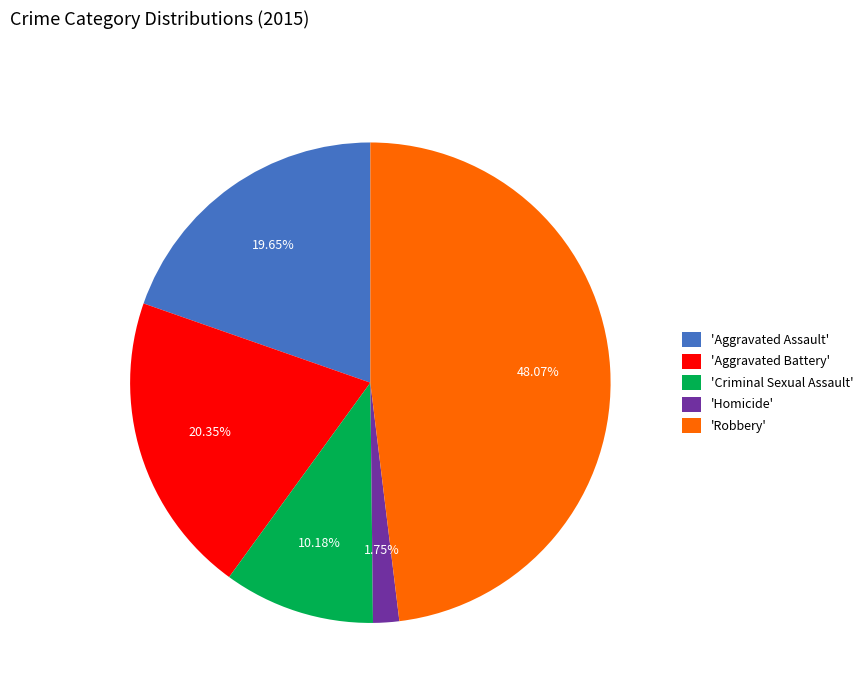

To the nearest percent, what is the average slice percentage?

20%